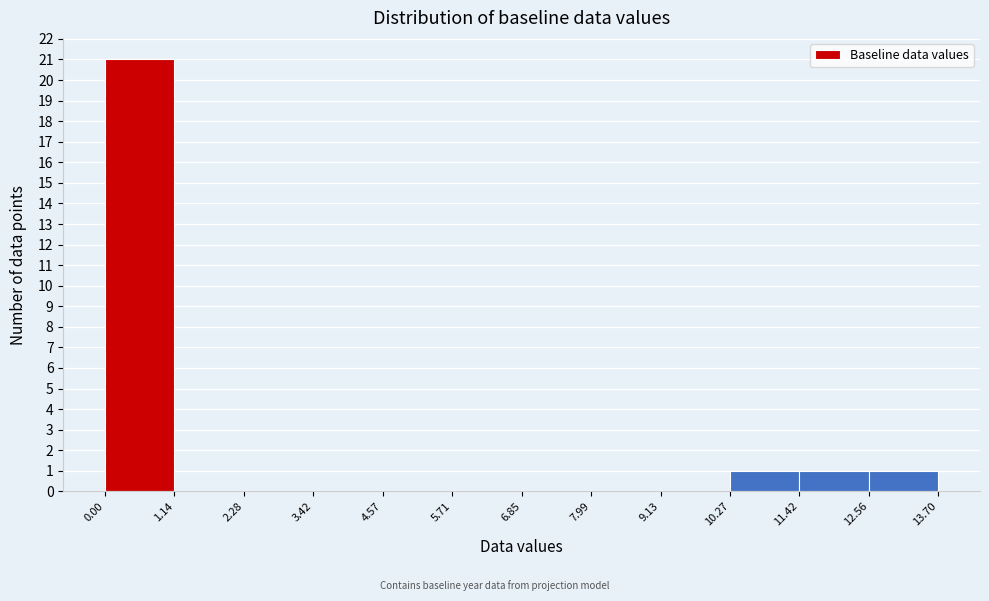

Reading left to right, list every bar in this chart as the range it spans on the x-axis followed by its height. The values are not printed on the chart, so give them approximately, as read against the axis.

0.00 to 1.14: 21
1.14 to 2.28: 0
2.28 to 3.42: 0
3.42 to 4.57: 0
4.57 to 5.71: 0
5.71 to 6.85: 0
6.85 to 7.99: 0
7.99 to 9.13: 0
9.13 to 10.27: 0
10.27 to 11.42: 1
11.42 to 12.56: 1
12.56 to 13.70: 1